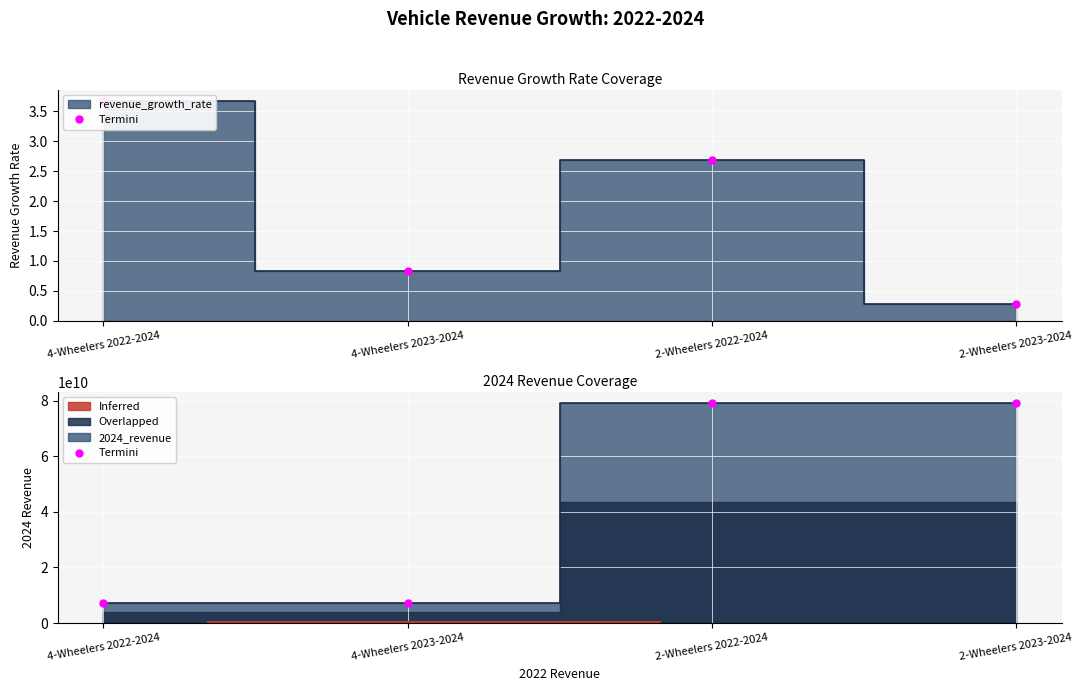

Rank the categories by revenue_growth_rate value from lowest to highest.

2-Wheelers 2023-2024, 4-Wheelers 2023-2024, 2-Wheelers 2022-2024, 4-Wheelers 2022-2024